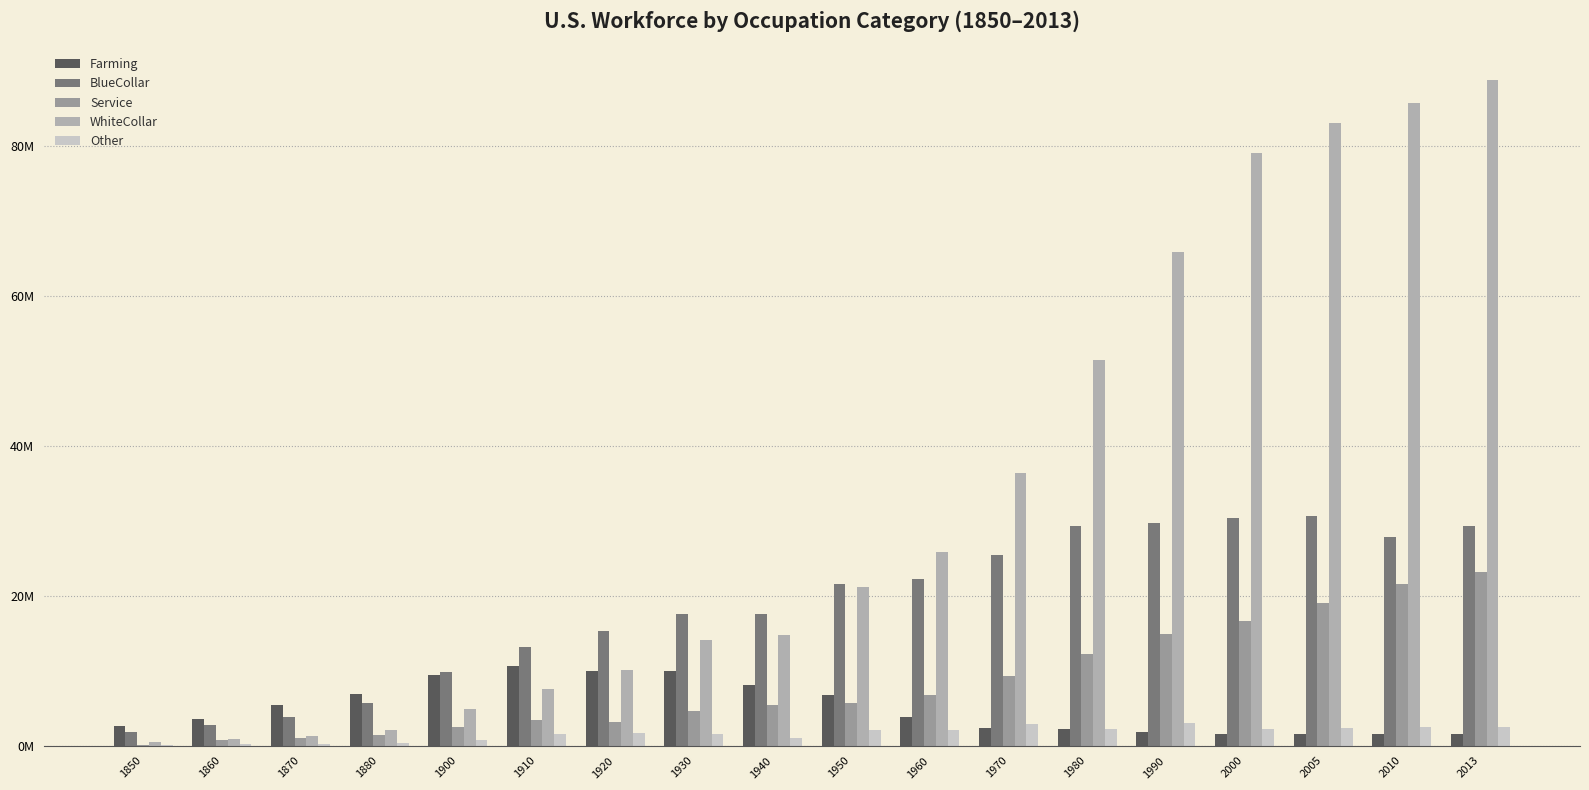

Which category has the lowest value in the Farming series?

2005